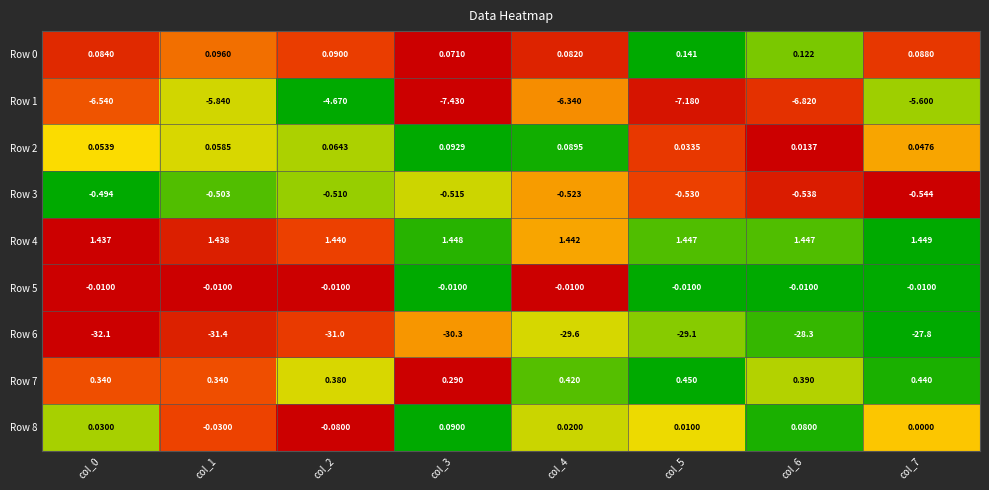

Which series has the largest range (max minus min)?

Row 6